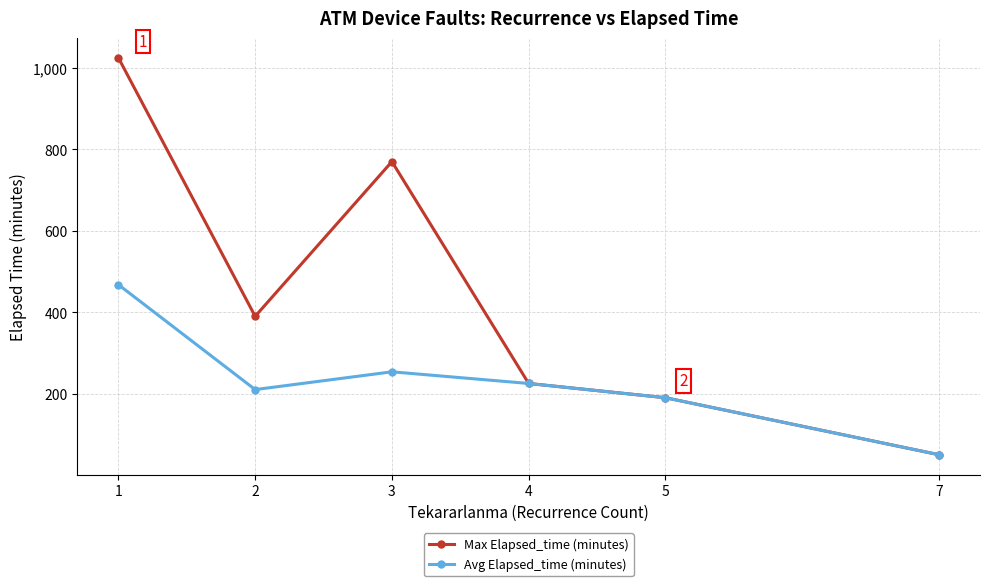

What is the value of the Avg Elapsed_time (minutes) point at the 5th from the left?

190.0